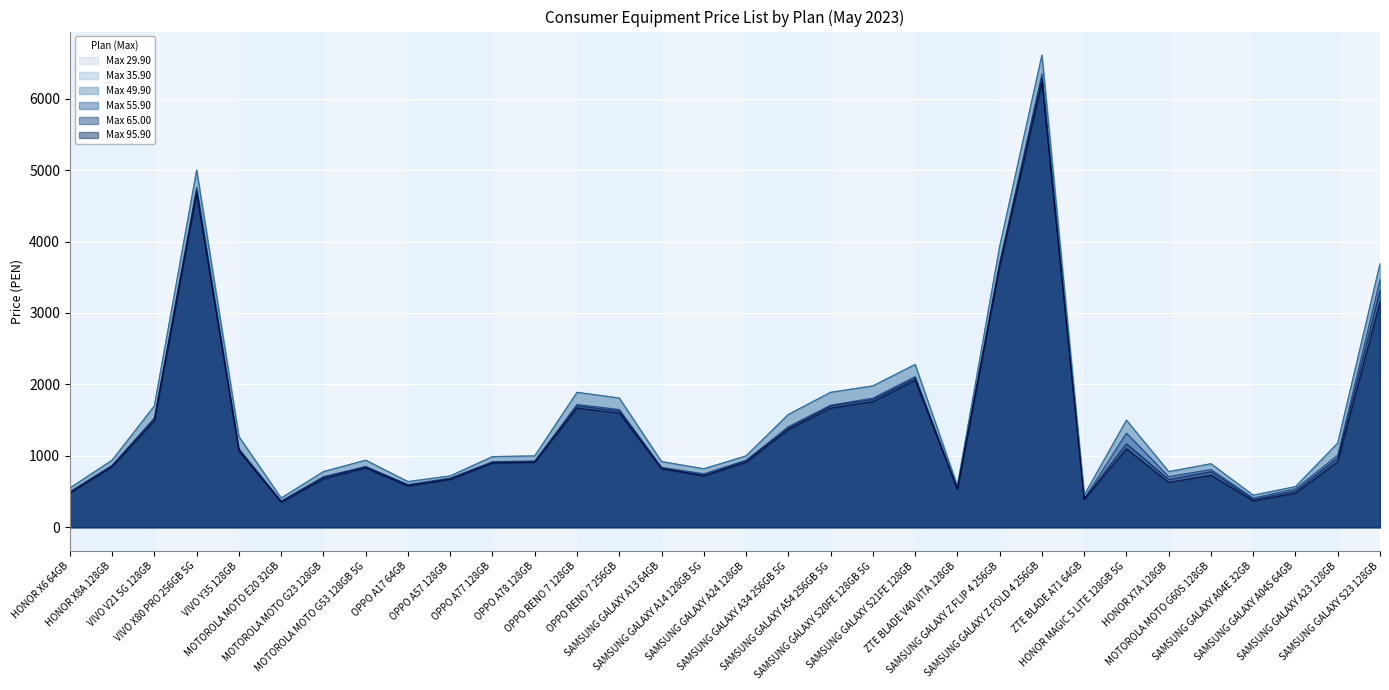

Reading left to right, what are all the values shown in this chart?

Max 29.90: 549	939	1699	4999	1269	409	779	939	639	719	989	999	1889	1809	919	819	999	1579	1889	1979	2279	579	3929	6609	449	1499	779	889	449	569	1179	3689
Max 35.90: 549	939	1699	4999	1269	409	779	939	639	719	989	999	1889	1809	919	819	999	1579	1889	1979	2279	579	3929	6609	449	1499	779	889	449	569	1179	3689
Max 49.90: 549	939	1699	4999	1269	409	779	939	639	719	989	999	1889	1809	919	819	999	1579	1889	1979	2279	579	3929	6609	449	1499	779	889	449	569	1179	3689
Max 55.90: 499	869	1529	4759	1099	369	709	849	599	689	919	929	1719	1649	839	749	939	1409	1709	1809	2109	549	3709	6349	399	1319	709	809	409	539	1009	3469
Max 65.00: 489	859	1519	4719	1089	359	699	849	589	679	909	919	1699	1629	829	729	929	1389	1699	1789	2089	539	3679	6289	399	1169	669	779	389	509	969	3319
Max 95.90: 479	849	1489	4669	1069	349	679	829	579	669	899	909	1669	1599	819	719	909	1369	1669	1759	2059	529	3649	6229	389	1099	629	729	369	479	919	3159